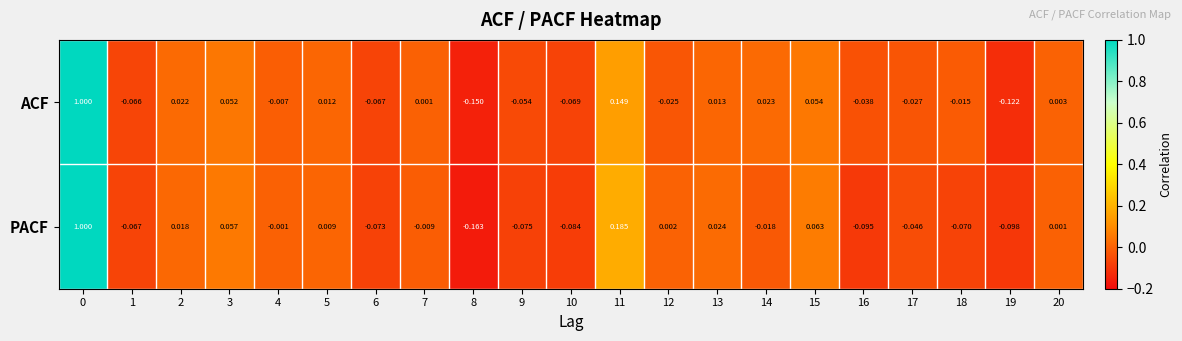

Which series changed the most between 2 and 6?

PACF